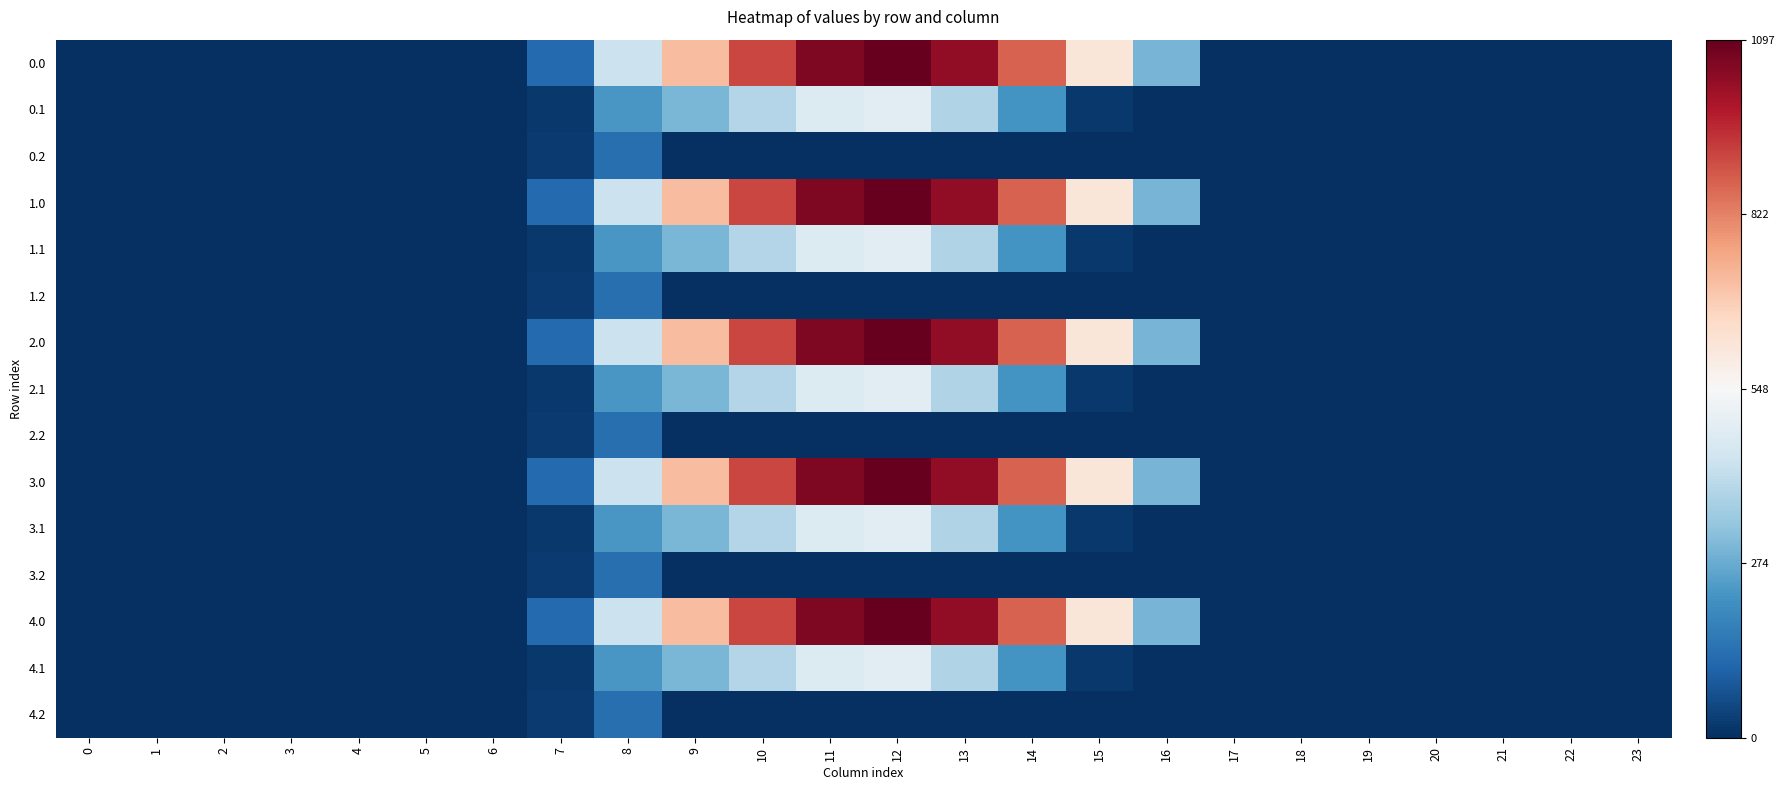

At how many categories does at least one series exceed 0?

10